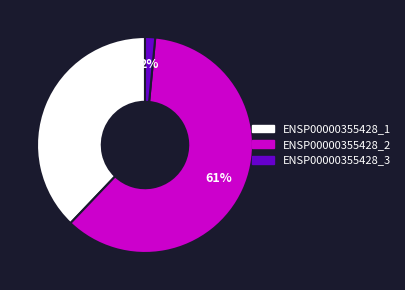

Is it true that ENSP00000355428_2 is 61% of the pie?

True